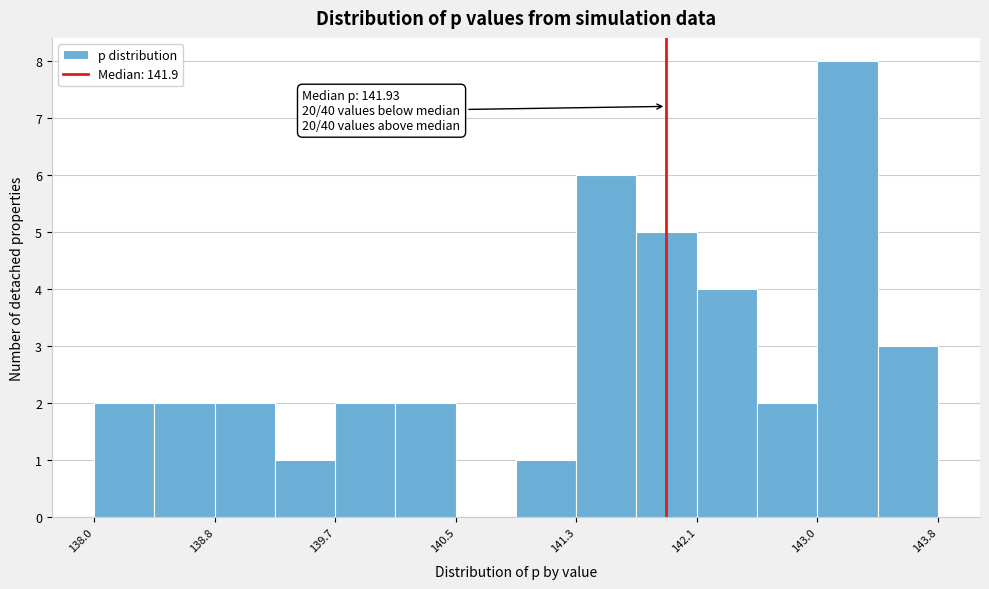

Over which range of the x-axis is the bar tallest?

143.0 to 143.4